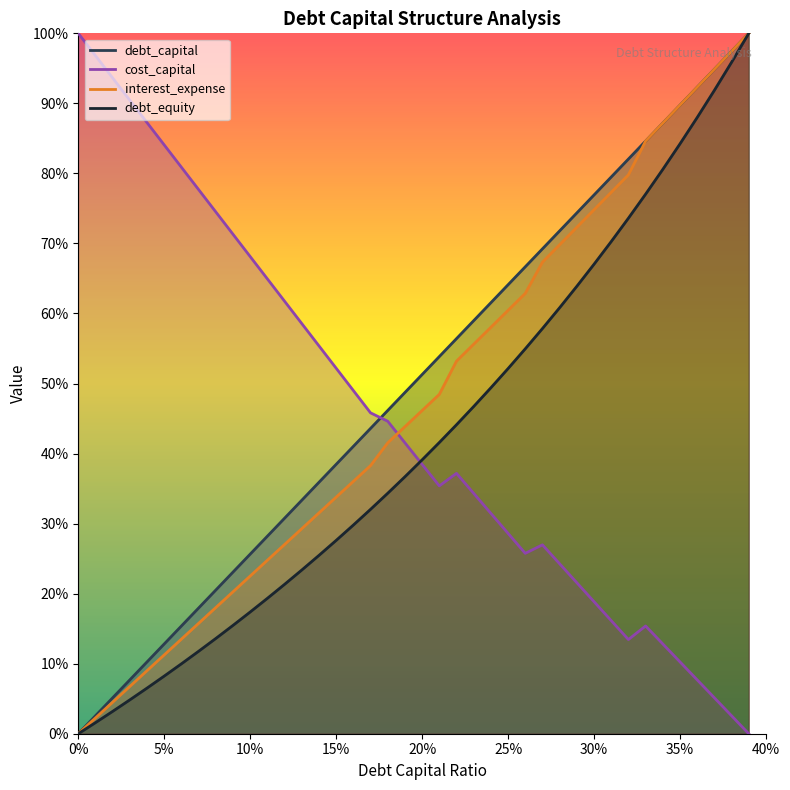

At which label is interest_expense closest to 50?

0.21